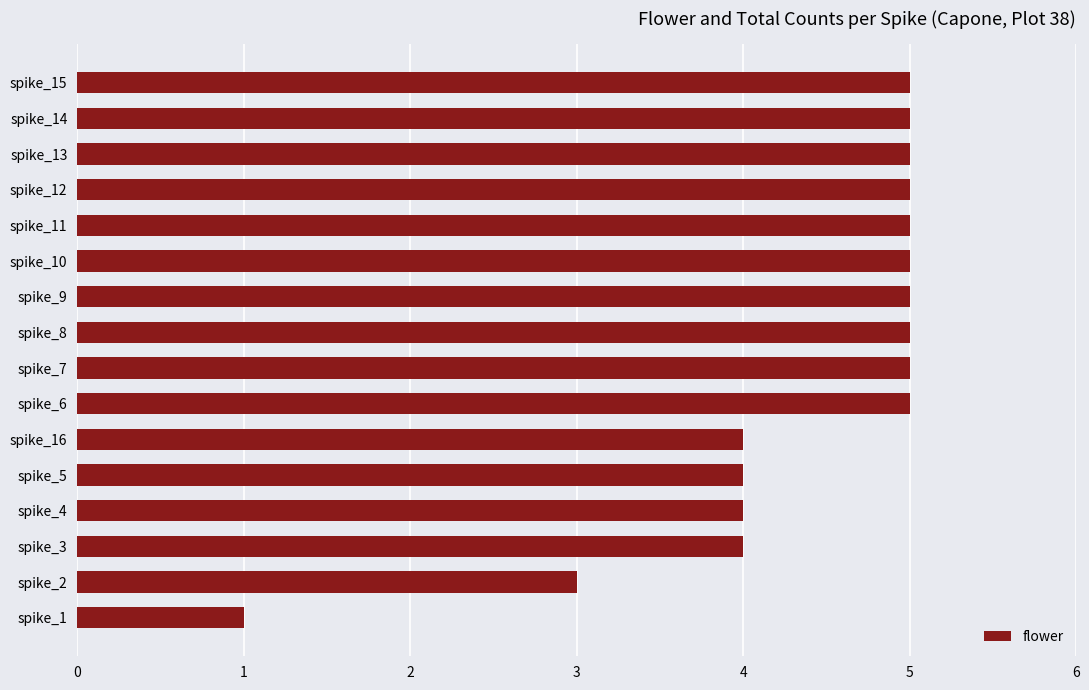

The value at spike_5 is 3. True or false?

False